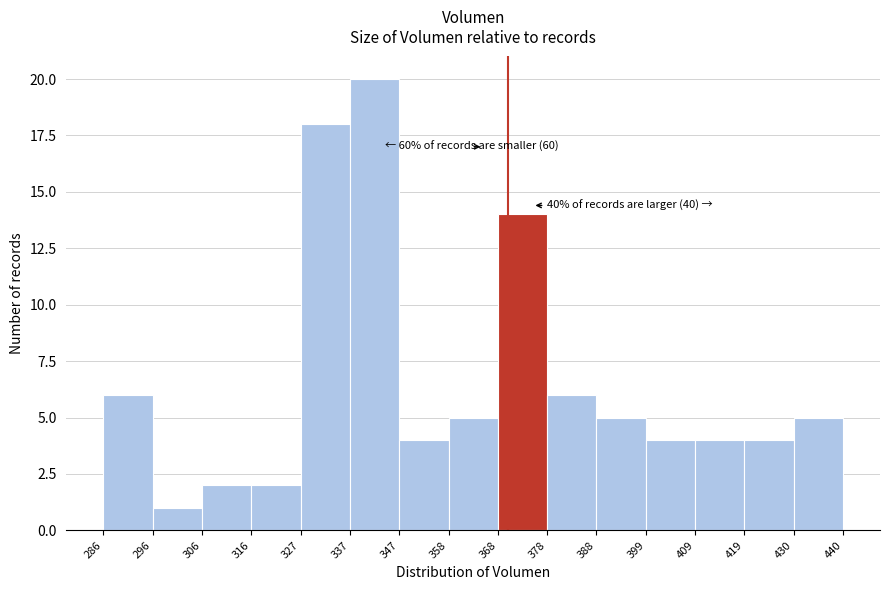

Which range on the x-axis has the tallest bar?

337 to 347